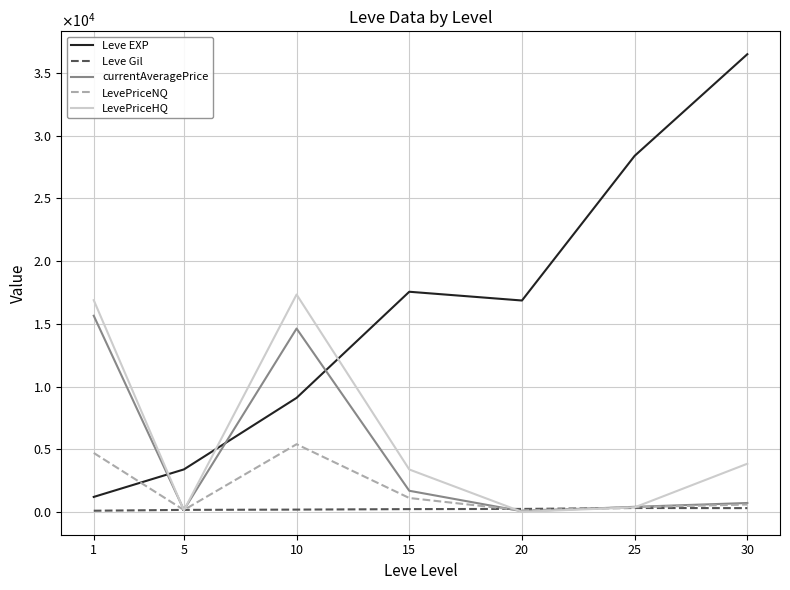

At how many categories does at least one series exceed 5020?

6